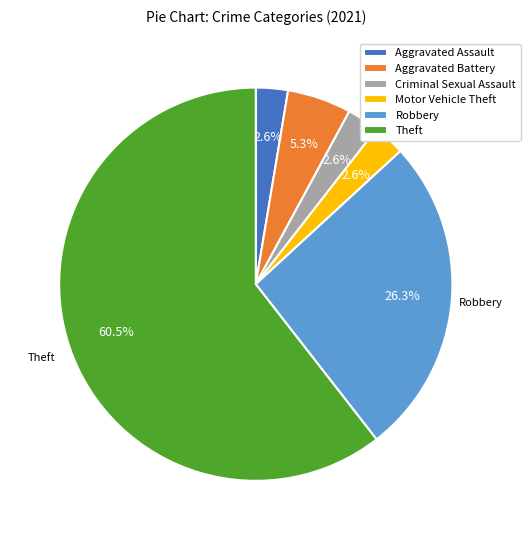

To the nearest percent, what is the difference between the Aggravated Battery and Criminal Sexual Assault slice percentages?

3%